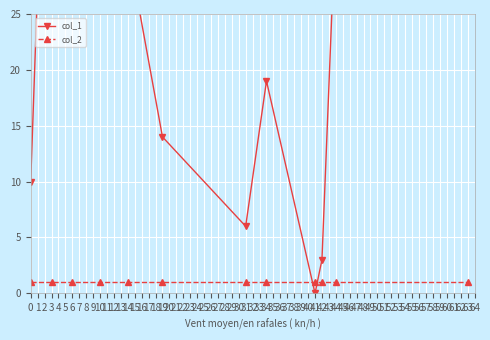

What is the average value of the col_2 series?

1